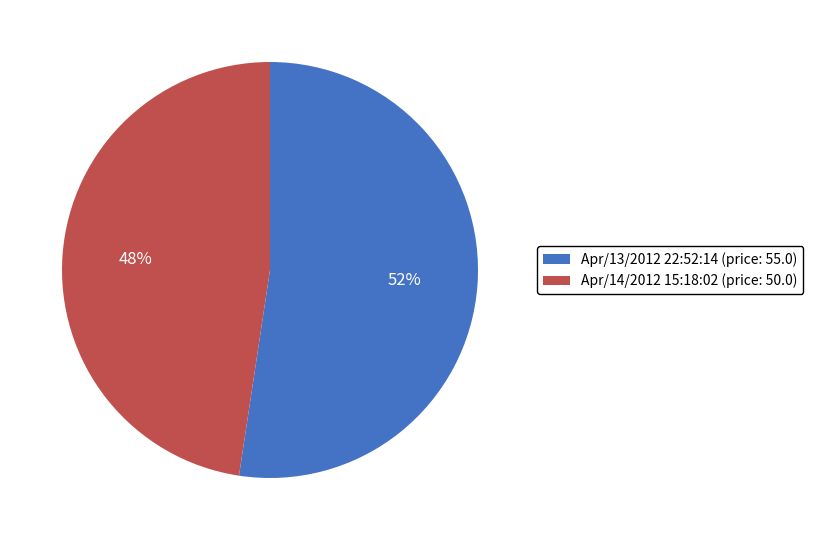

How many slices are in this pie chart?

2